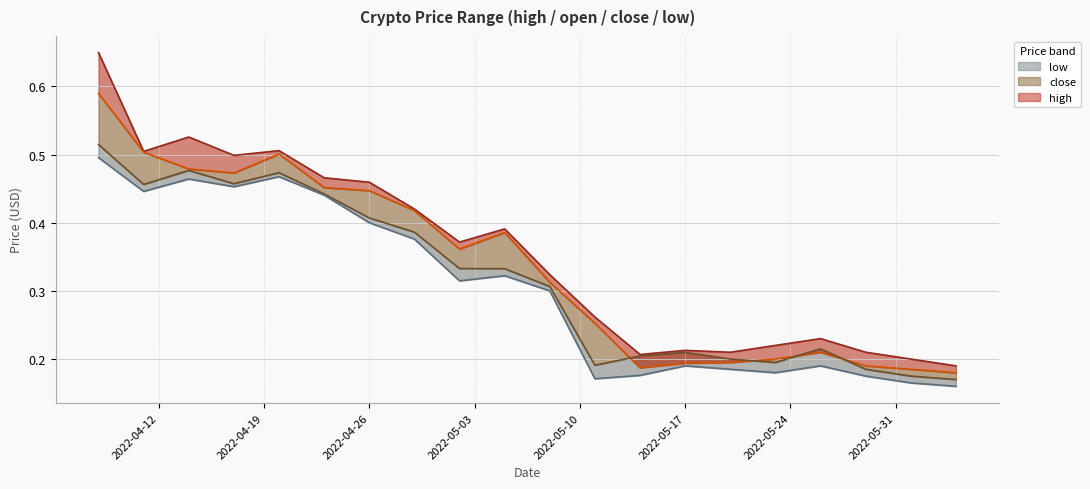

What is the value of the high line point at the 17th from the left?

0.2